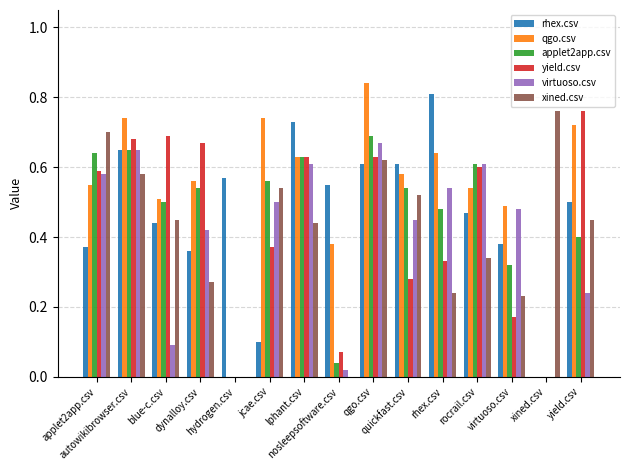

How many series are shown in this chart?

6